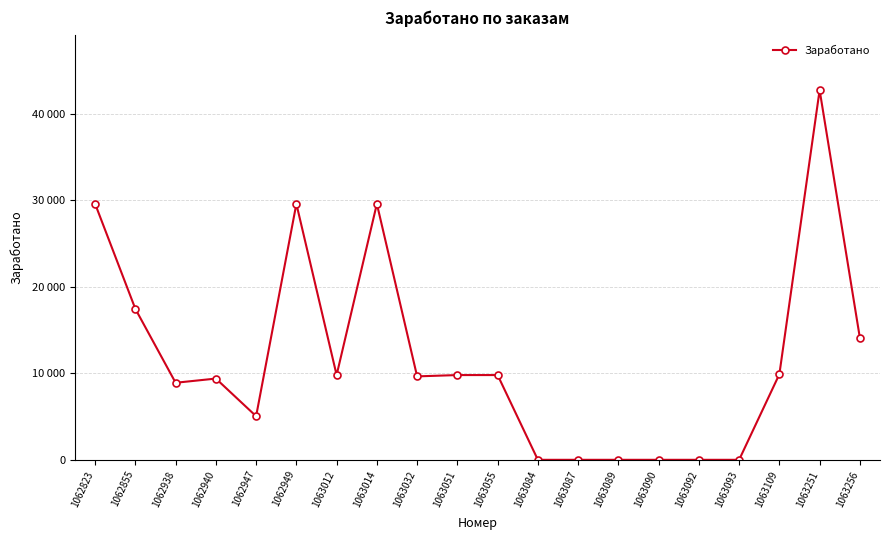

Rank the categories by value from highest to lowest.

1063251, 1062823, 1062949, 1063014, 1062855, 1063256, 1063109, 1063012, 1063051, 1063055, 1063032, 1062940, 1062938, 1062947, 1063084, 1063087, 1063089, 1063090, 1063092, 1063093